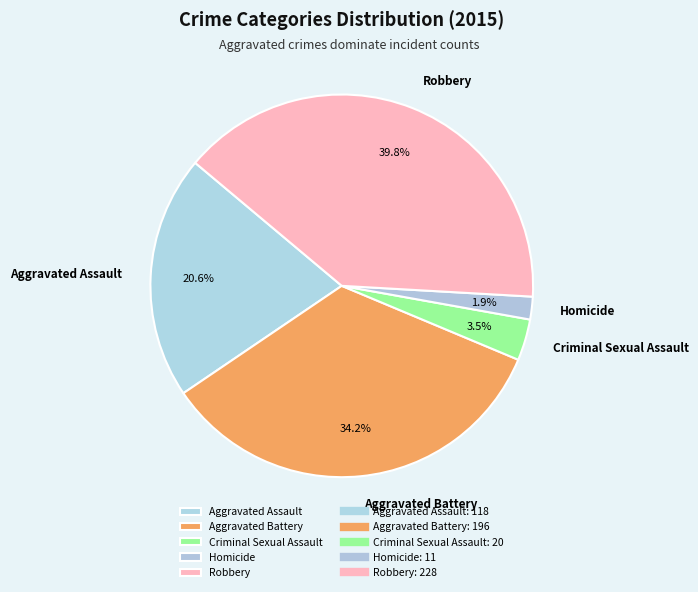

Is there a majority slice in this chart?

No